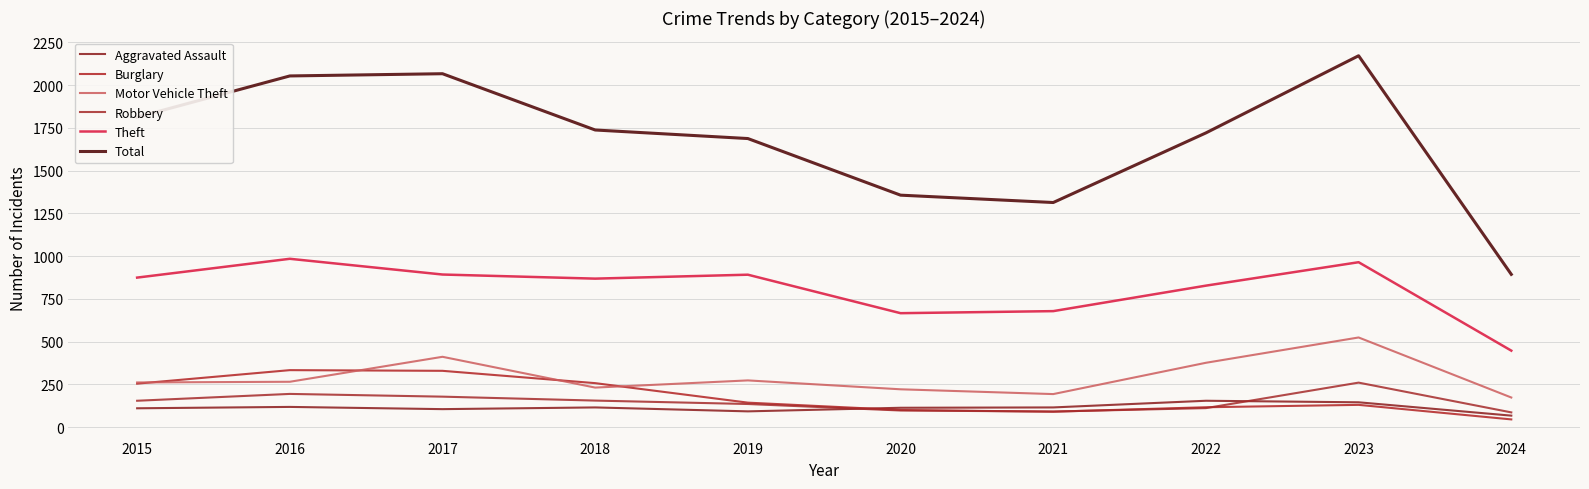

Does the chart have visible grid lines?

Yes